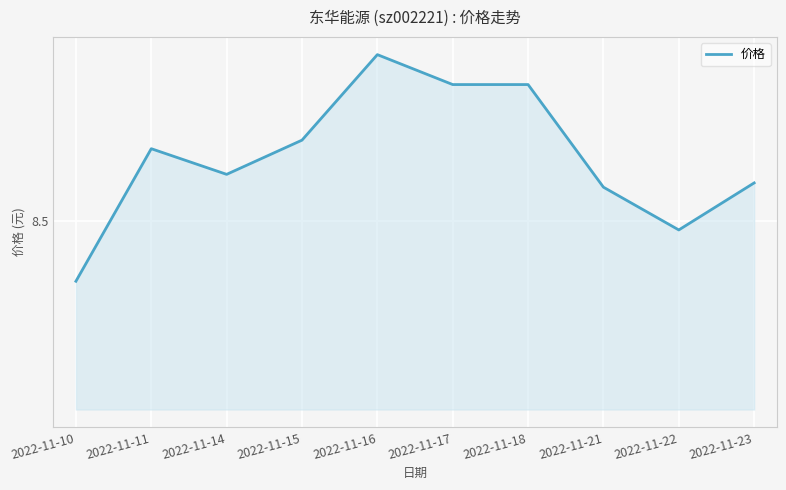

How many points are higher than both their immediate neighbors (excluding endpoints)?

2